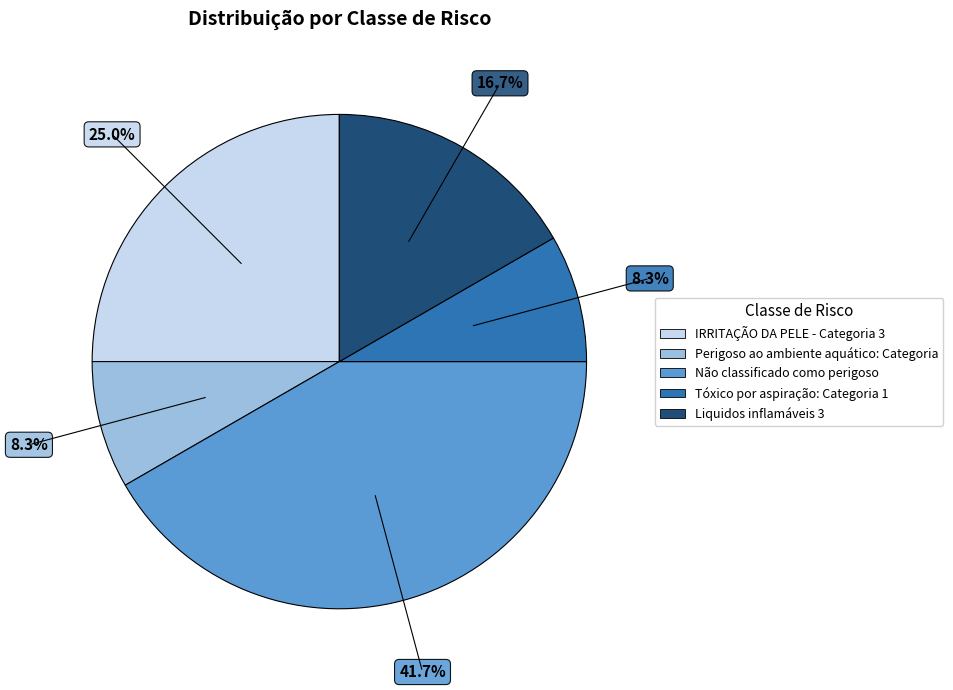

Does Tóxico por aspiração: Categoria 1 represent more than half of the total?

No